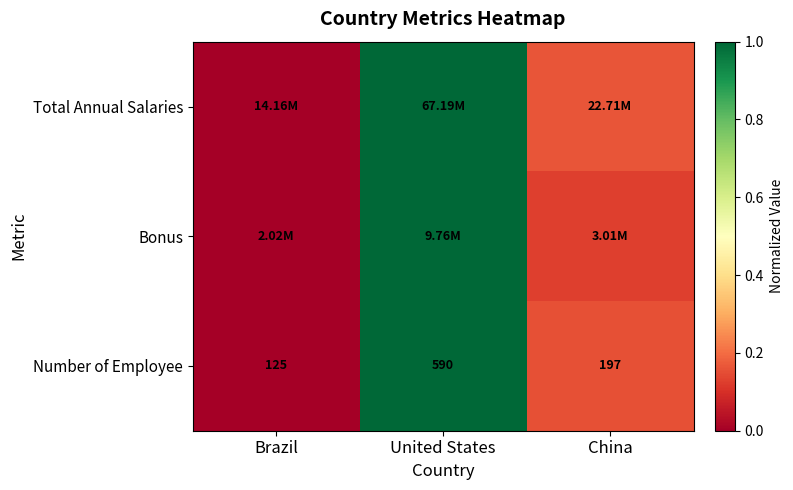

Which category has the lowest value in the Number of Employee series?

Brazil